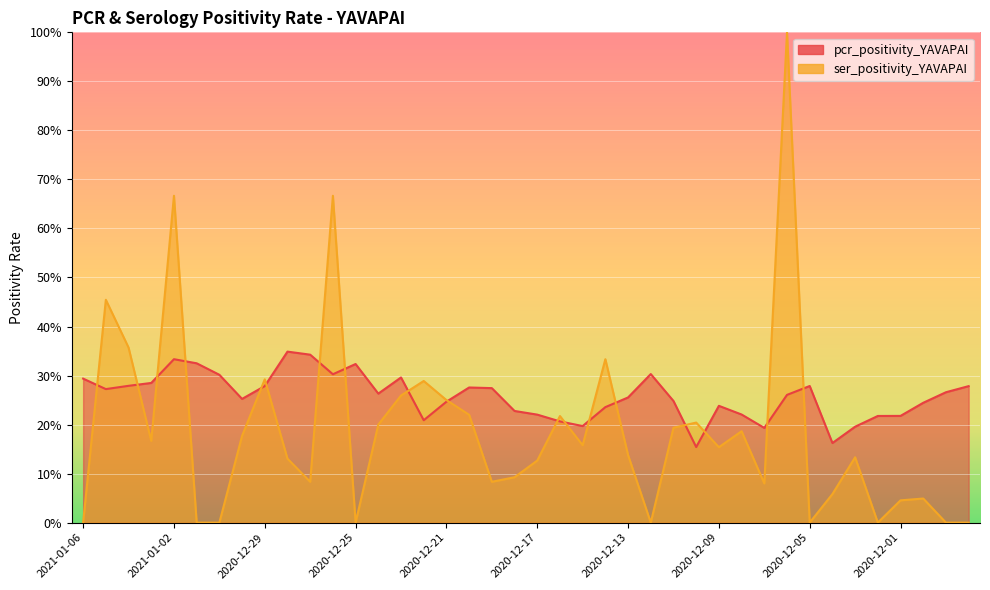

Reading right to left, what are all the values shown in this chart?

pcr_positivity_YAVAPAI: 2020-11-28=27.8	2020-11-29=26.6	2020-11-30=24.4	2020-12-01=21.8	2020-12-02=21.8	2020-12-03=19.6	2020-12-04=16.2	2020-12-05=27.9	2020-12-06=26.1	2020-12-07=19.3	2020-12-08=22.1	2020-12-09=23.8	2020-12-10=15.4	2020-12-11=24.8	2020-12-12=30.3	2020-12-13=25.5	2020-12-14=23.6	2020-12-15=19.7	2020-12-16=20.6	2020-12-17=22.0	2020-12-18=22.8	2020-12-19=27.4	2020-12-20=27.6	2020-12-21=24.7	2020-12-22=20.9	2020-12-23=29.6	2020-12-24=26.3	2020-12-25=32.4	2020-12-26=30.3	2020-12-27=34.3	2020-12-28=34.9	2020-12-29=27.9	2020-12-30=25.2	2020-12-31=30.2	2021-01-01=32.5	2021-01-02=33.3	2021-01-03=28.5	2021-01-04=27.9	2021-01-05=27.2	2021-01-06=29.4
ser_positivity_YAVAPAI: 2020-11-28=0.0	2020-11-29=0.0	2020-11-30=4.9	2020-12-01=4.5	2020-12-02=0.0	2020-12-03=13.3	2020-12-04=5.8	2020-12-05=0.0	2020-12-06=100.0	2020-12-07=8.0	2020-12-08=18.6	2020-12-09=15.4	2020-12-10=20.4	2020-12-11=19.4	2020-12-12=0.0	2020-12-13=13.8	2020-12-14=33.3	2020-12-15=15.8	2020-12-16=21.7	2020-12-17=12.7	2020-12-18=9.3	2020-12-19=8.3	2020-12-20=22.0	2020-12-21=25.0	2020-12-22=28.9	2020-12-23=25.9	2020-12-24=20.0	2020-12-25=0.0	2020-12-26=66.7	2020-12-27=8.3	2020-12-28=13.0	2020-12-29=29.2	2020-12-30=17.7	2020-12-31=0.0	2021-01-01=0.0	2021-01-02=66.7	2021-01-03=16.7	2021-01-04=35.7	2021-01-05=45.5	2021-01-06=0.0